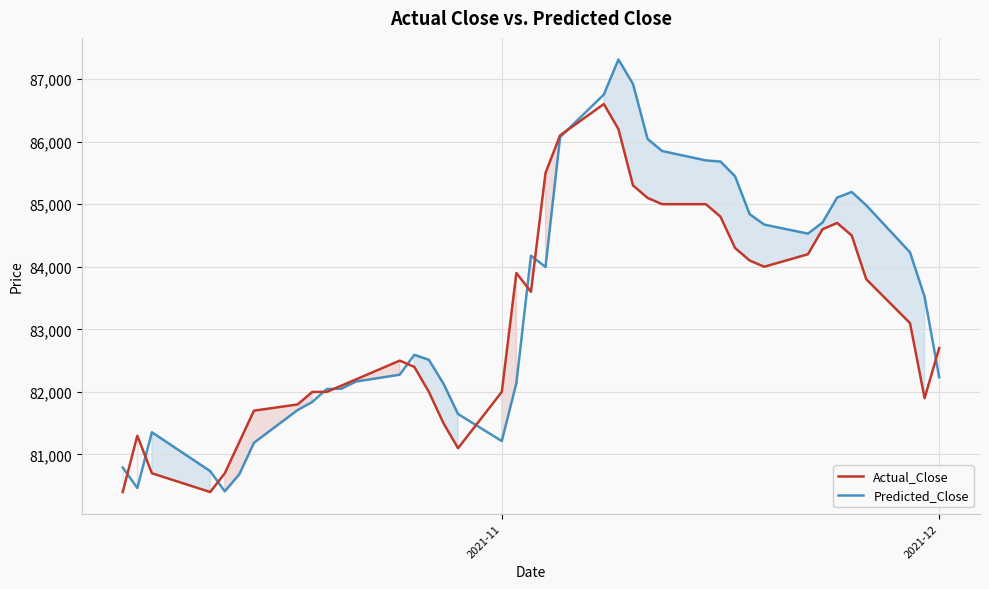

Which series has the widest spread of values?

Predicted_Close